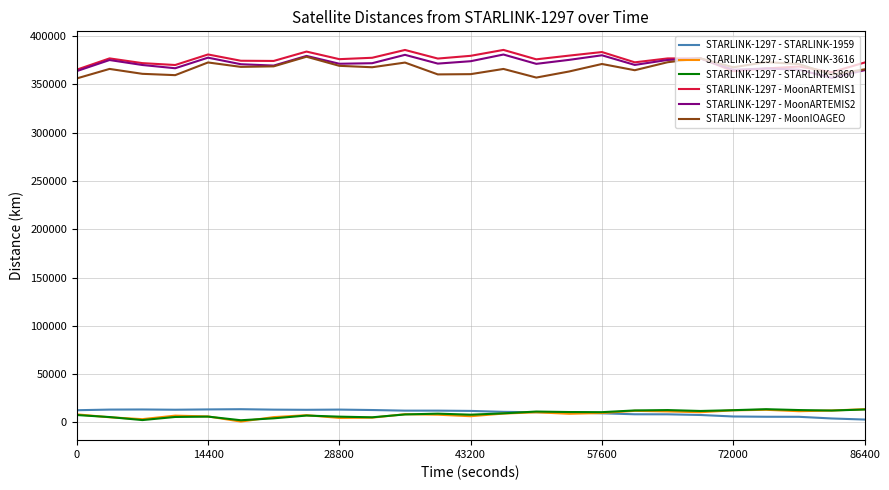

True or false: STARLINK-1297 - STARLINK-5860 and STARLINK-1297 - MoonIOAGEO cross at least once.

False